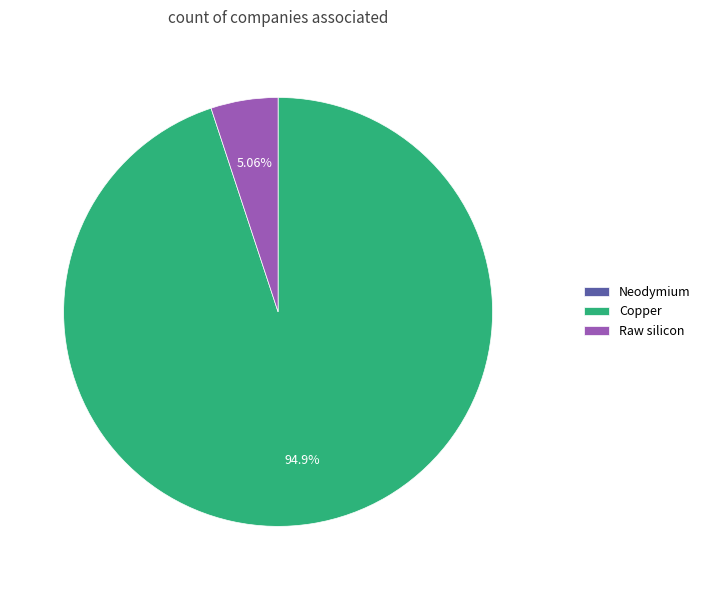

Combined, do Raw silicon and Copper account for over 50%?

Yes